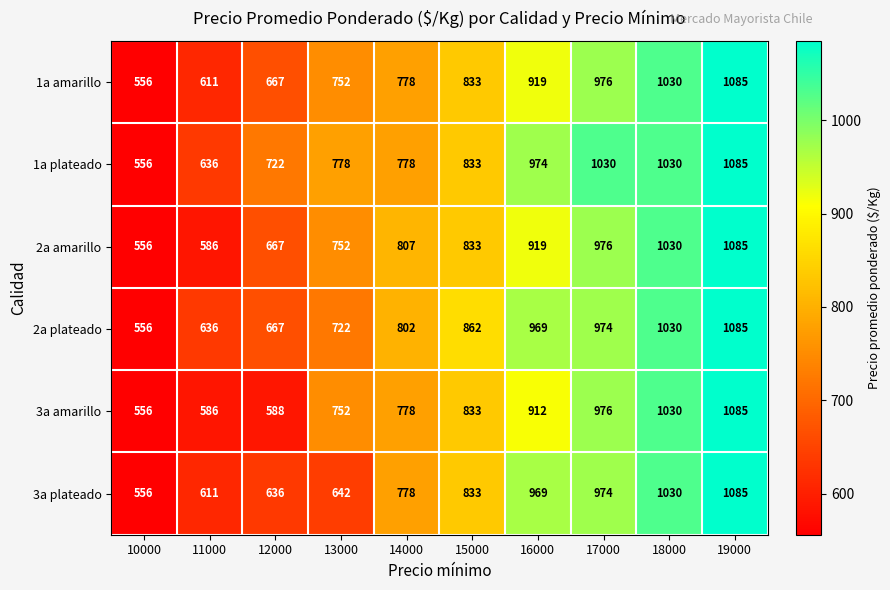

List the labels in order of 2a amarillo value, smallest first.

10000, 11000, 12000, 13000, 14000, 15000, 16000, 17000, 18000, 19000